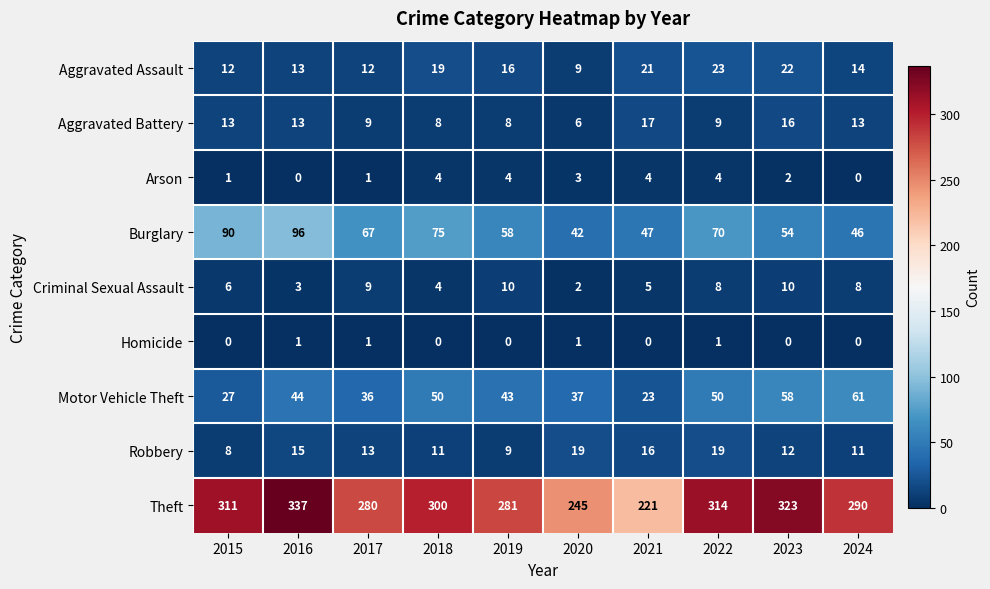

Rank the series by their maximum value, from highest to lowest.

Theft, Burglary, Motor Vehicle Theft, Aggravated Assault, Robbery, Aggravated Battery, Criminal Sexual Assault, Arson, Homicide